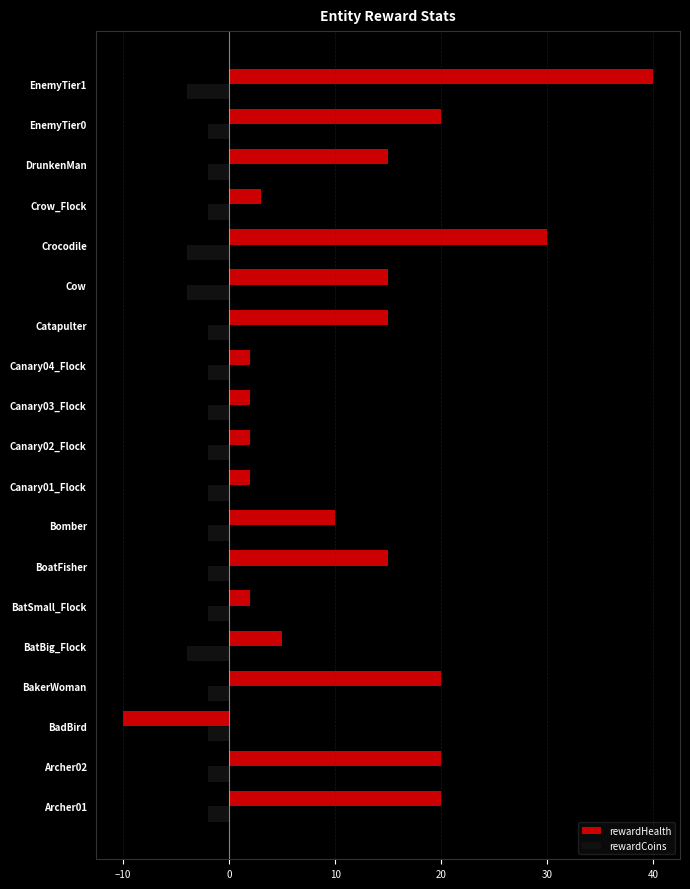

At which category is the sum across all series the highest?

EnemyTier1